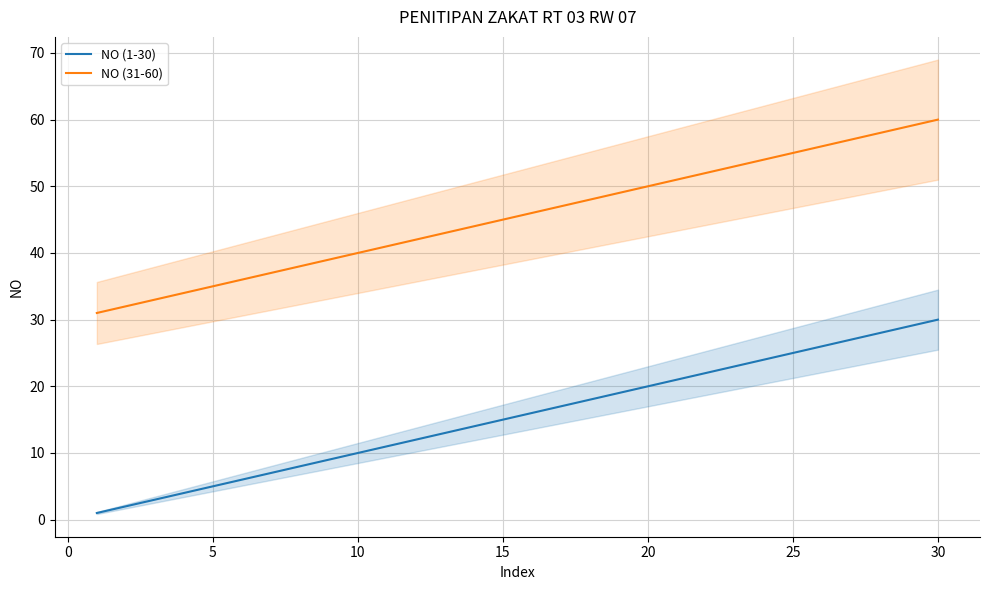

True or false: NO (31-60) and NO (1-30) intersect in this chart.

False